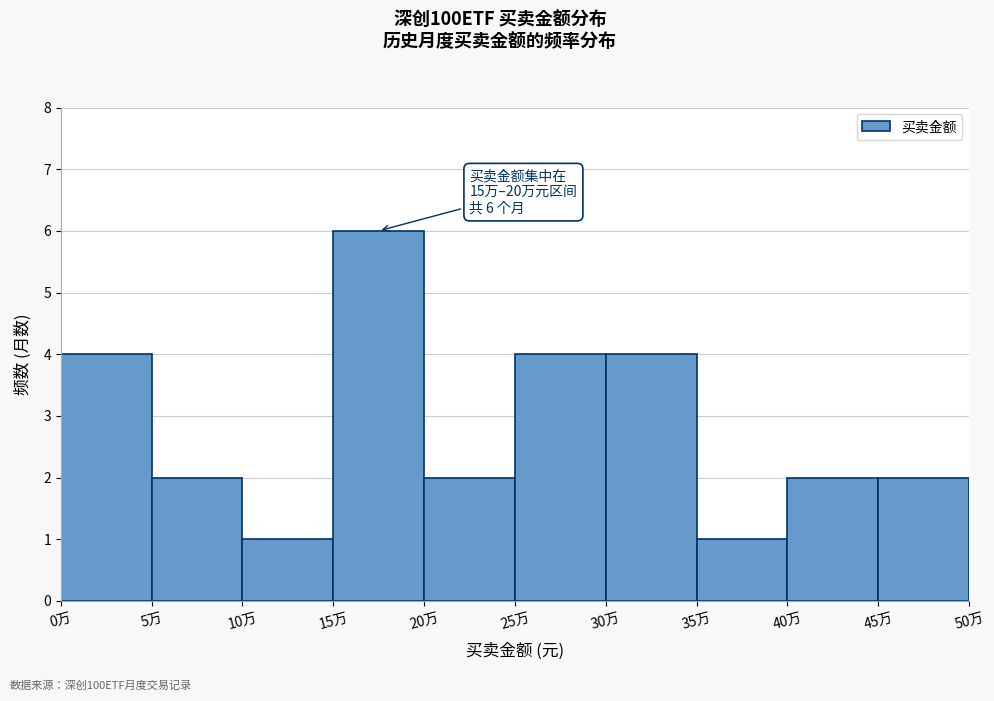

Reading right to left, extract all data points from this chart.

45万=2	40万=2	35万=1	30万=4	25万=4	20万=2	15万=6	10万=1	5万=2	0万=4